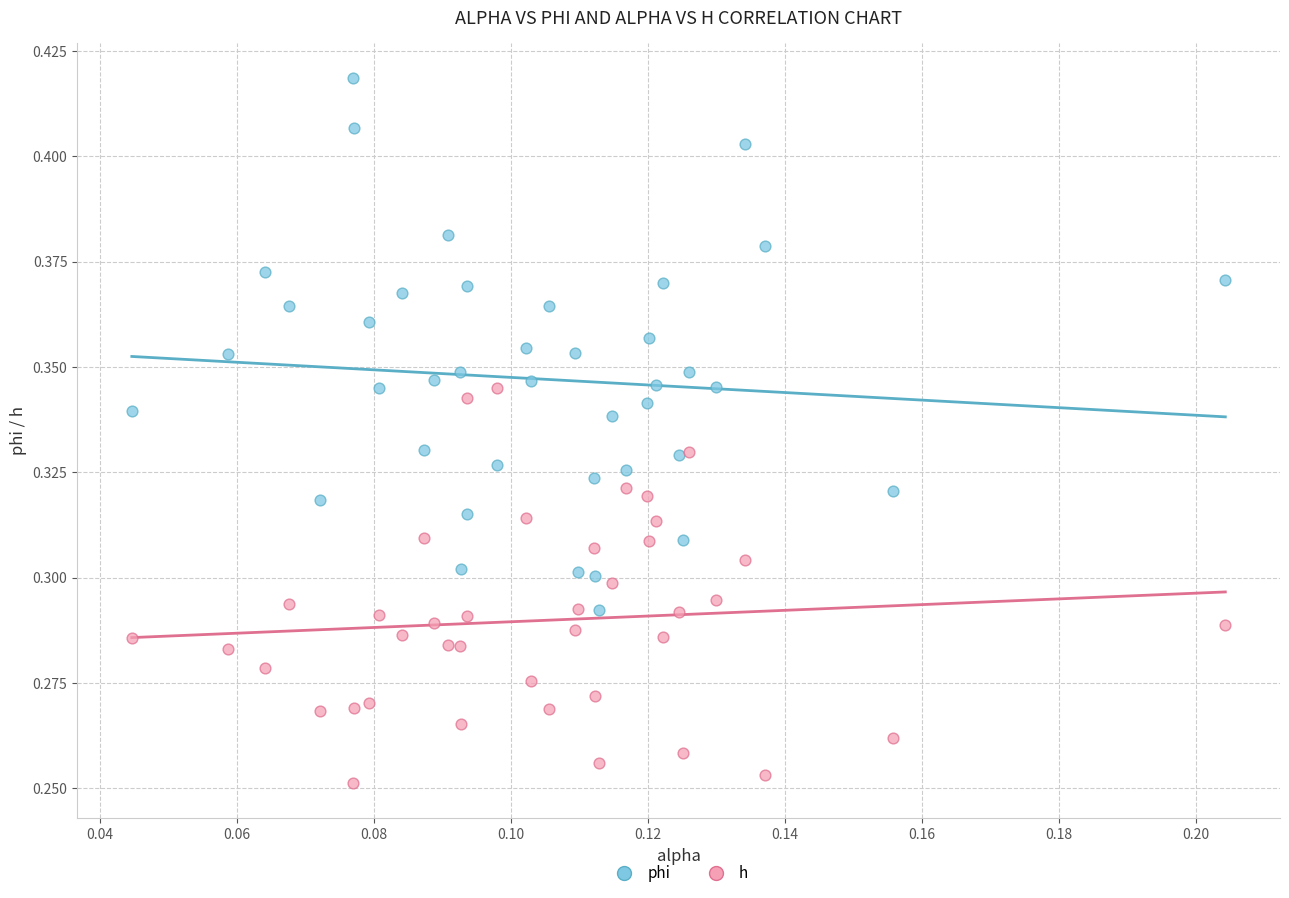

Which series reaches the minimum Y coordinate?

h